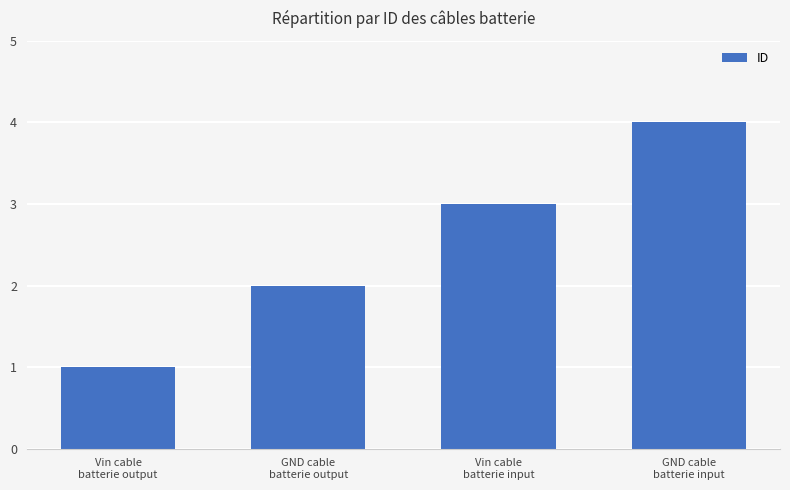

Reading left to right, transcribe all the data shown in this chart.

1	2	3	4